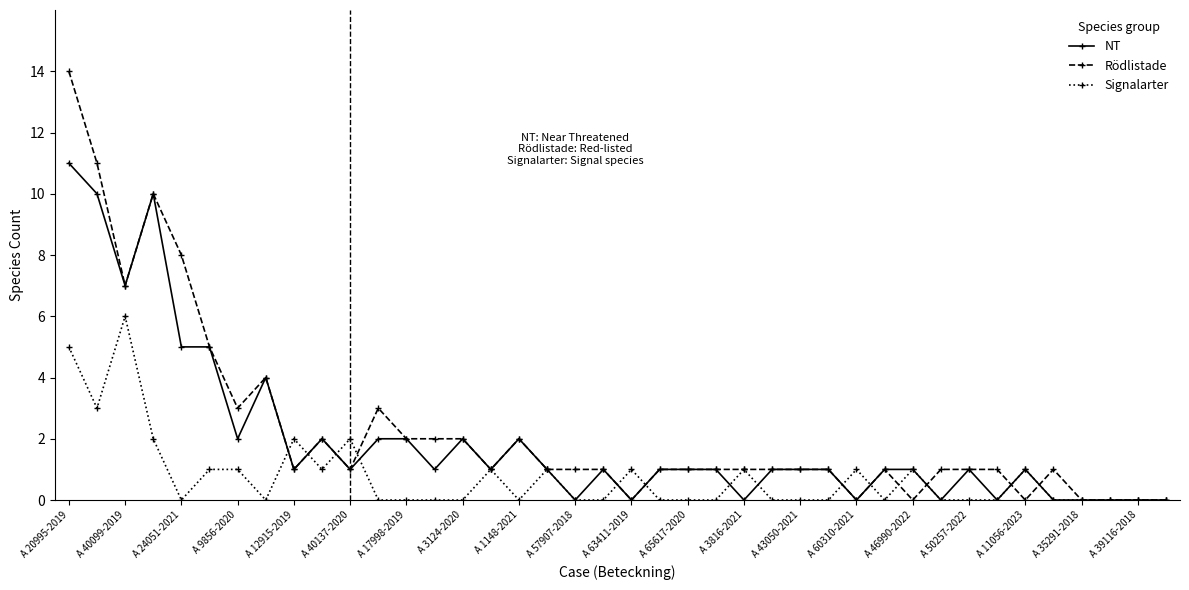

True or false: Signalarter and Rödlistade cross at least once.

True